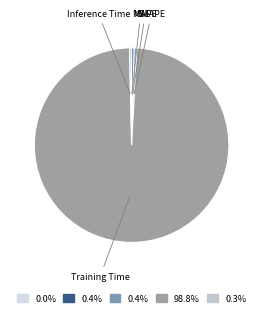

To the nearest percent, what is the difference between the largest and smallest slice percentages?

99%